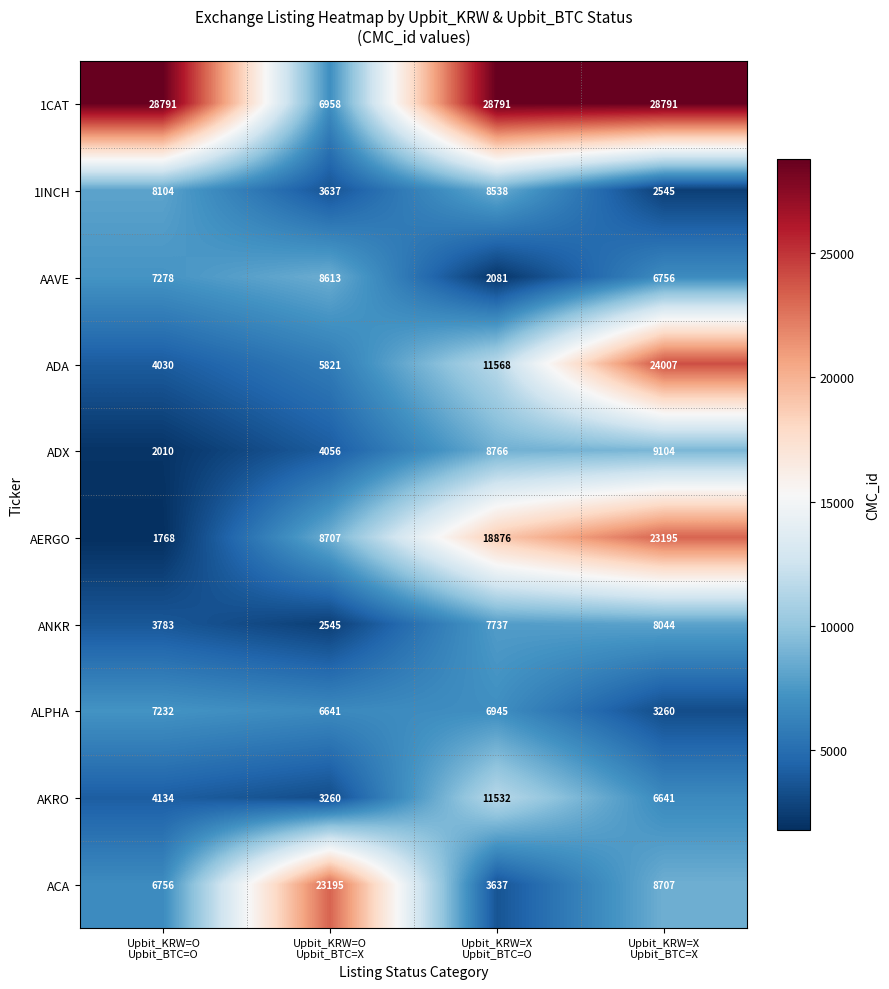

What is the difference between the maximum and minimum values in the 1INCH series?

5993